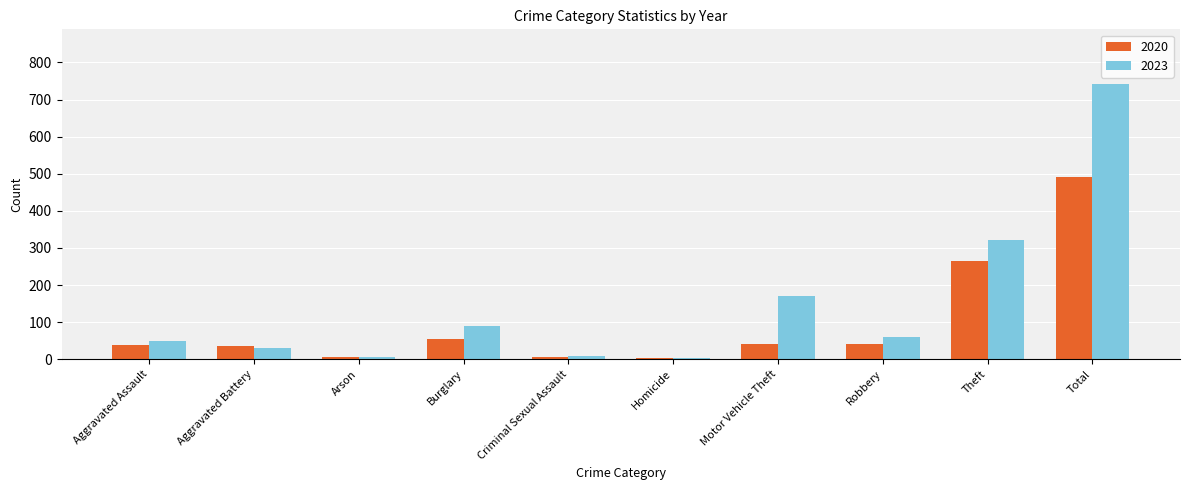

How many categories are shown in the chart?

10